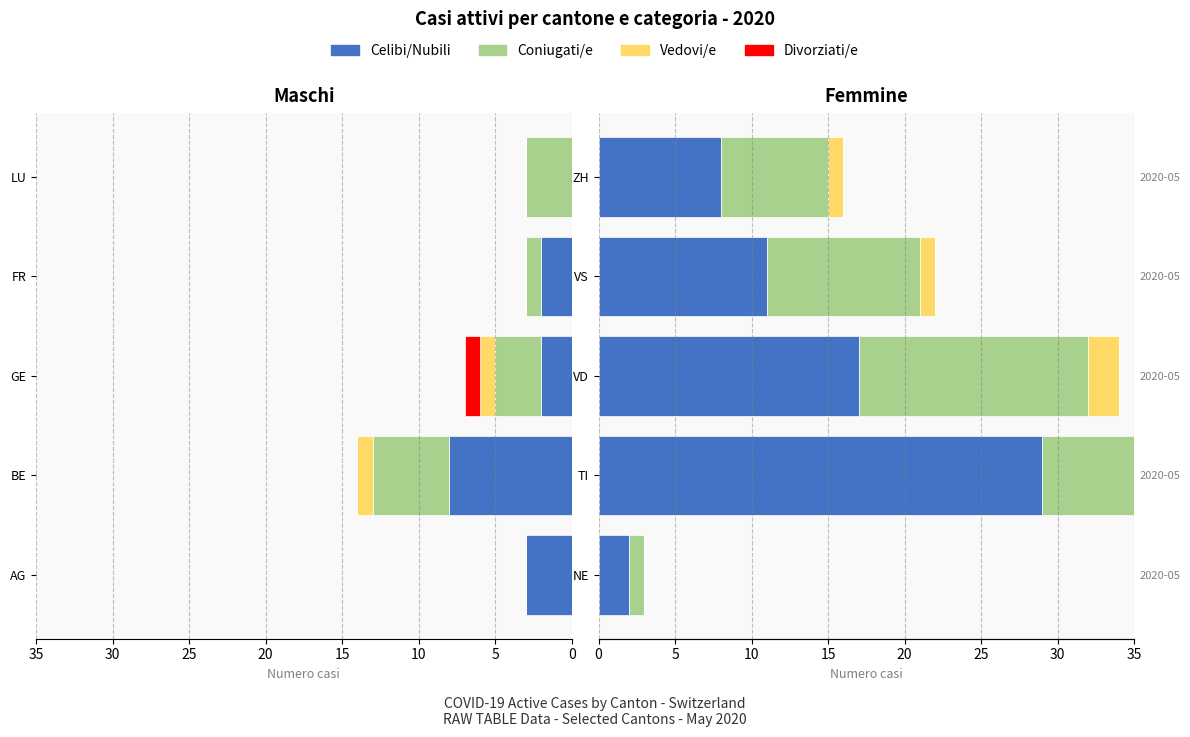

How many bars are there in each group?

4